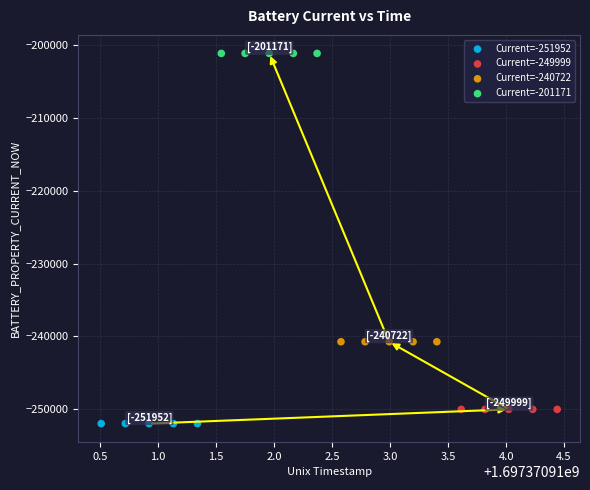

Which series reaches the maximum Y coordinate?

Current=-201171